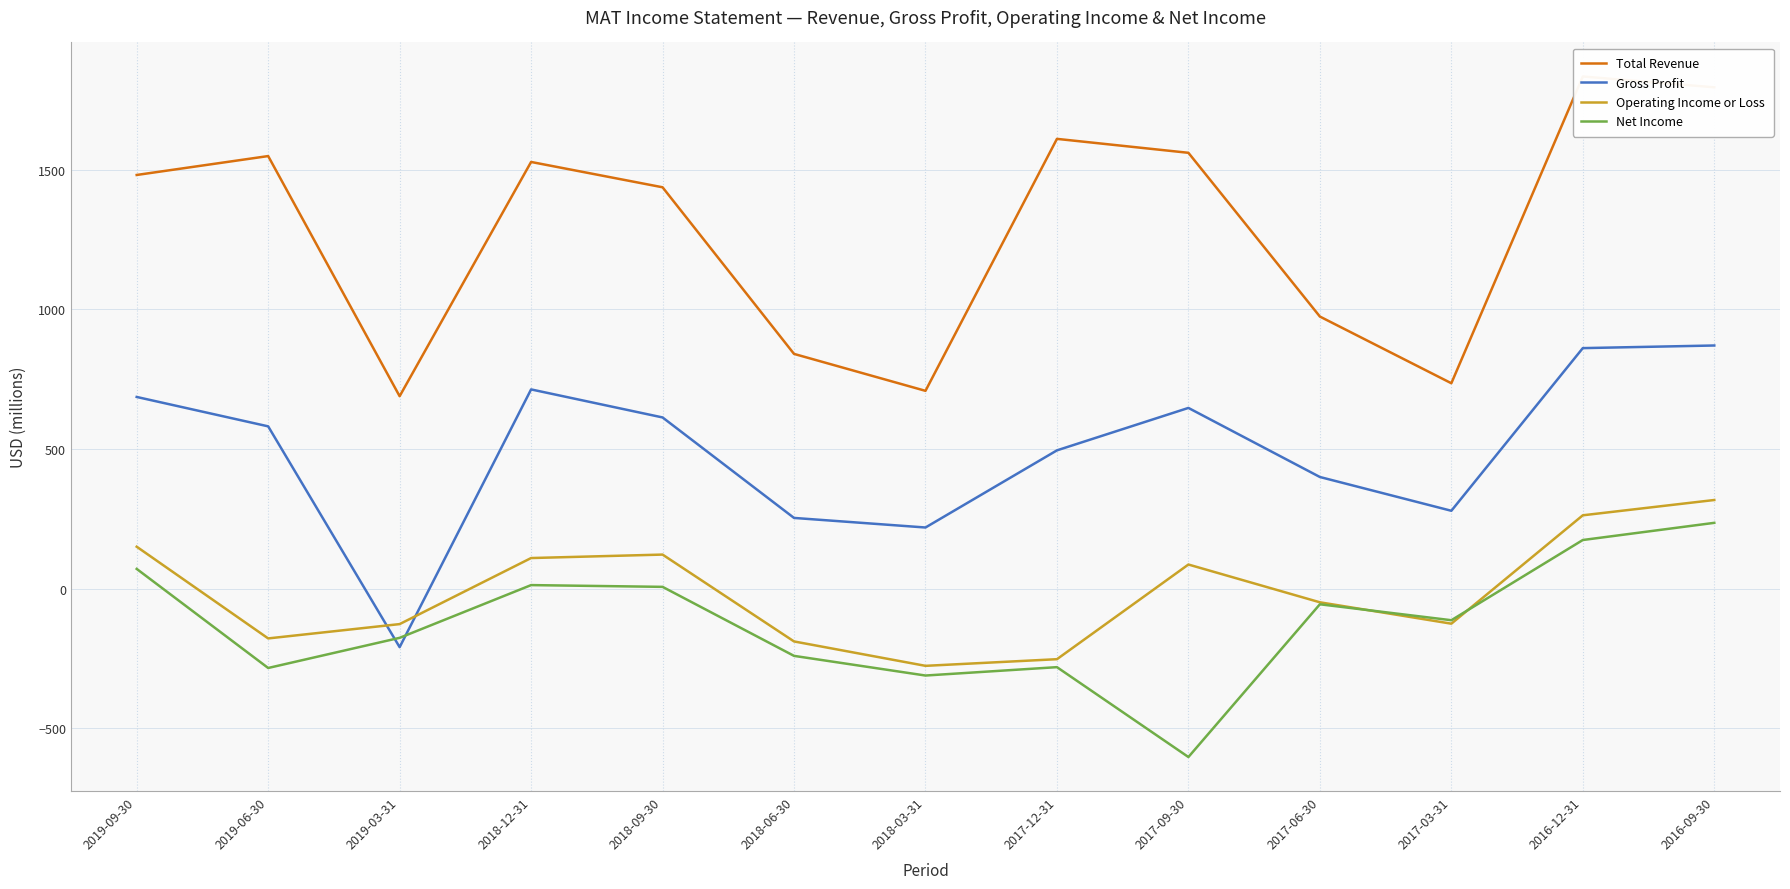

What is the approximate value of Gross Profit at 2017-03-31?

278.8